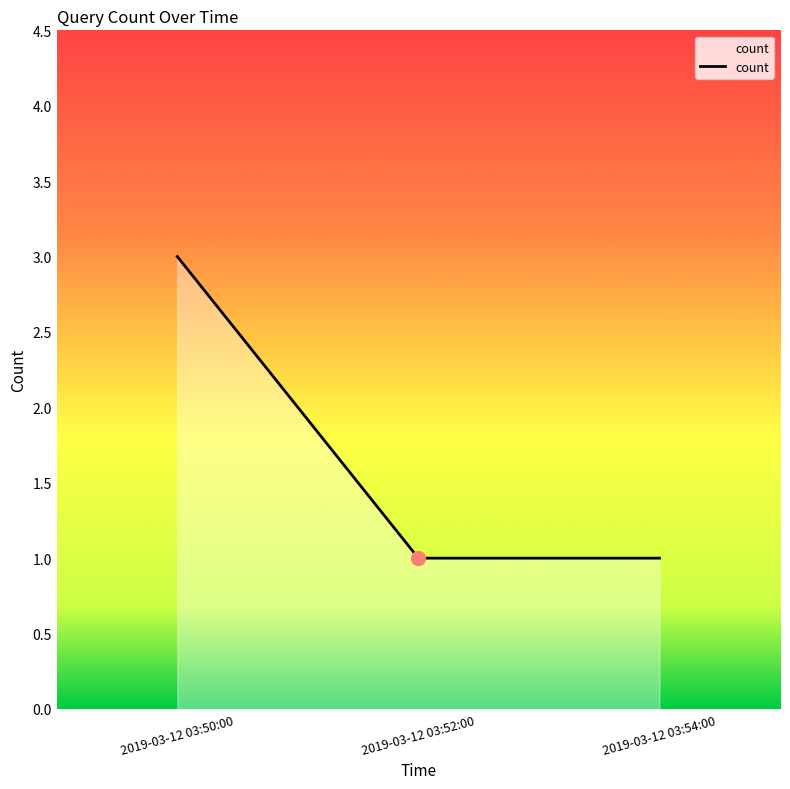

Approximately how many times larger is the value at 2019-03-12 03:52:00 compared to 2019-03-12 03:50:00?

0.3